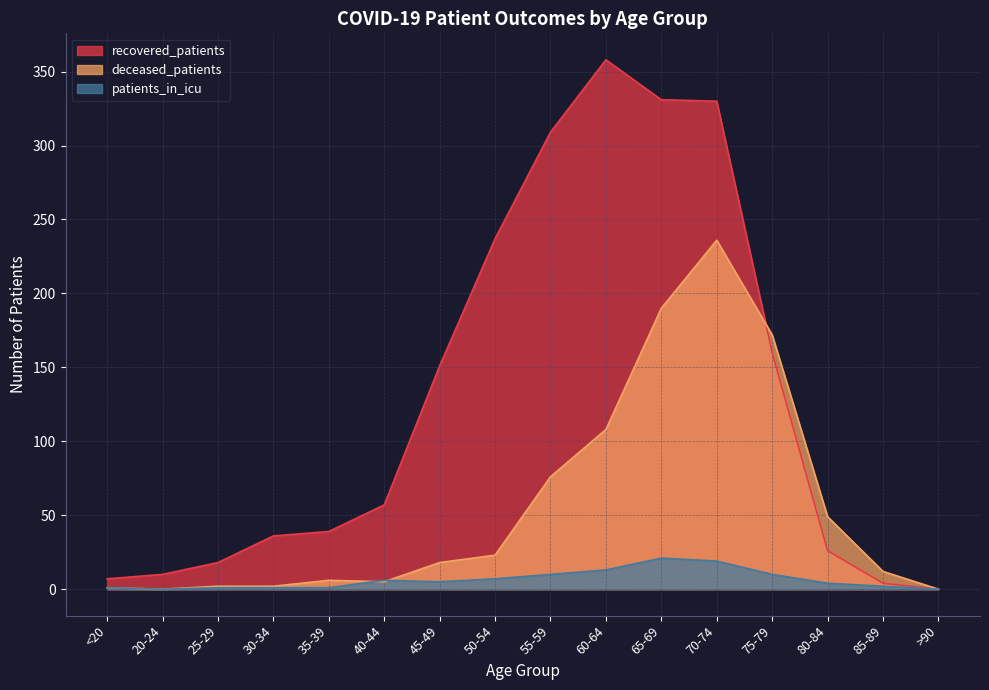

At which label does recovered_patients reach its minimum?

>90